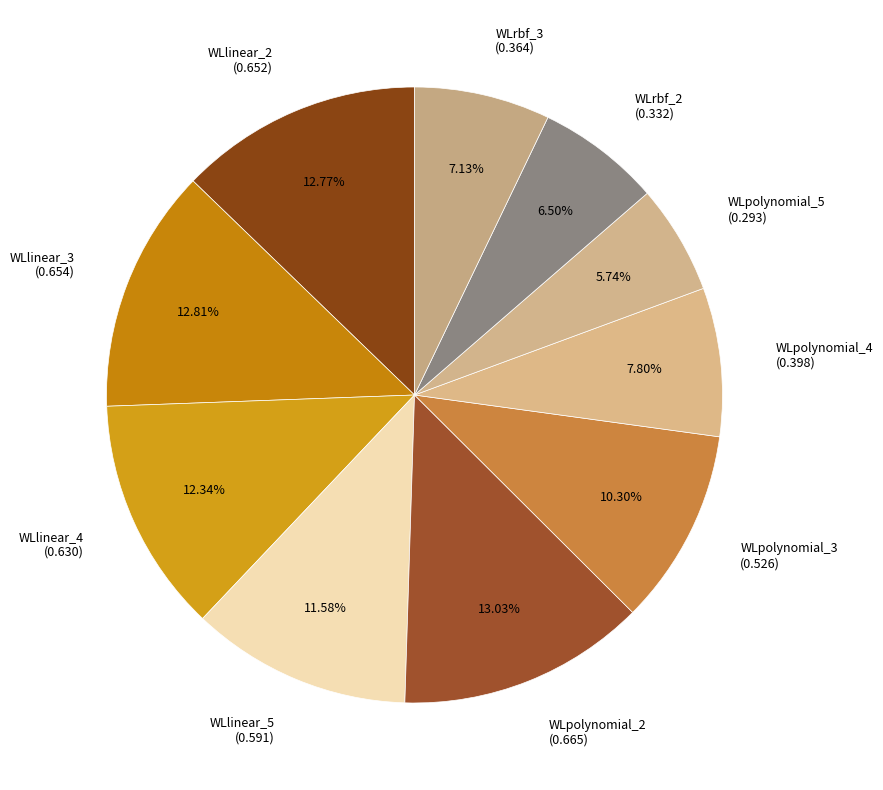

Count the number of slices in the pie.

10